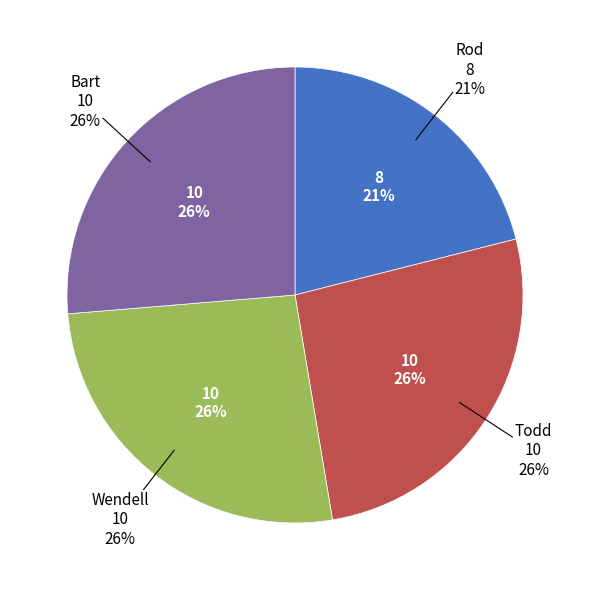

Count the number of slices in the pie.

4